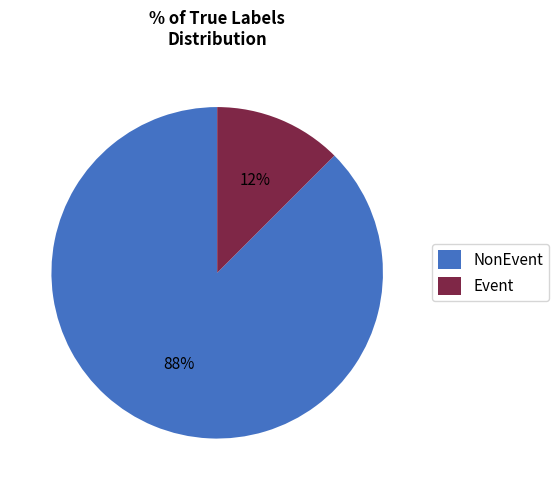

Do NonEvent and Event together represent more than half of the pie?

Yes